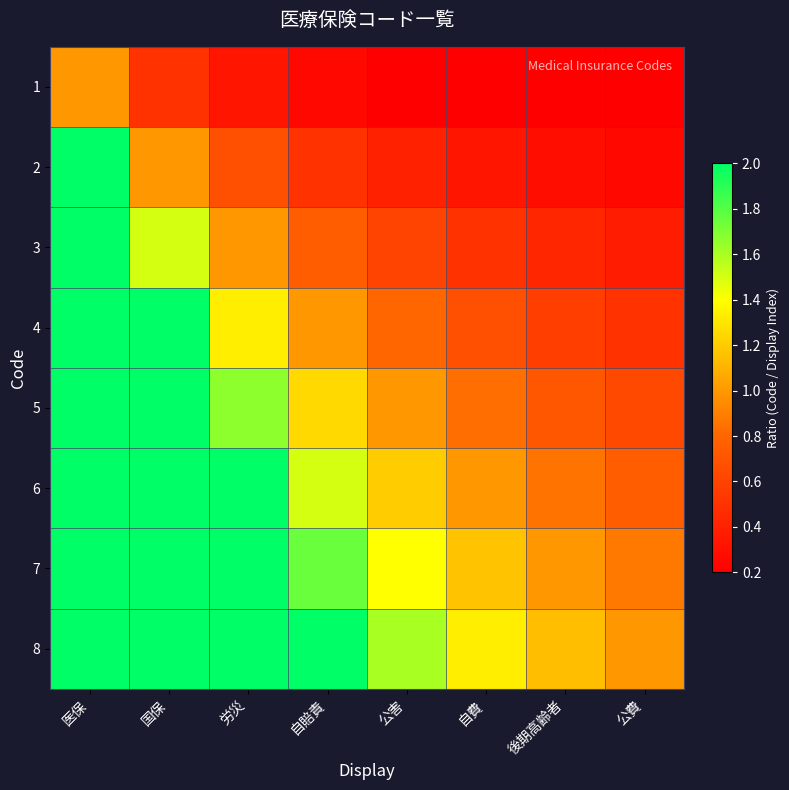

How many distinct data groups are displayed?

8